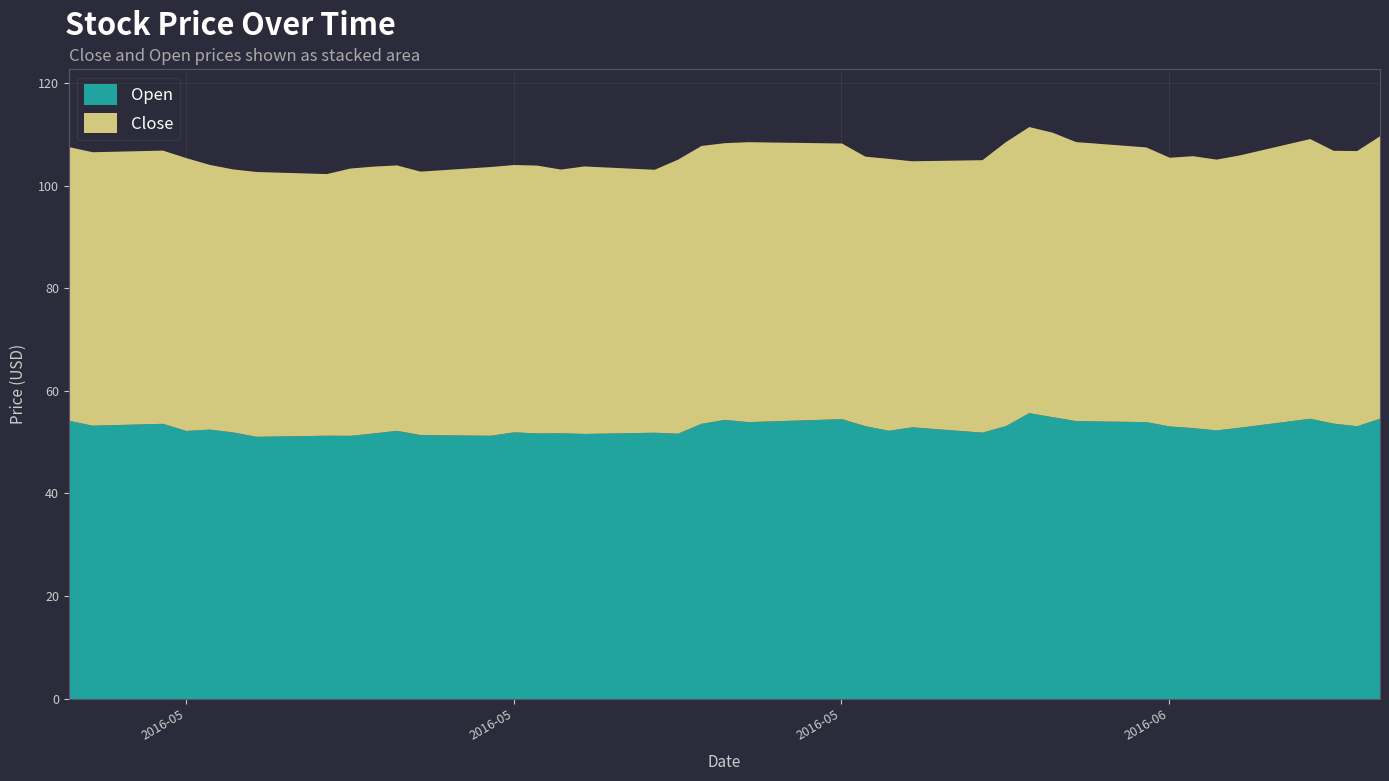

Which has a higher value, 2016-06-01 or 2016-06-17?

2016-06-17